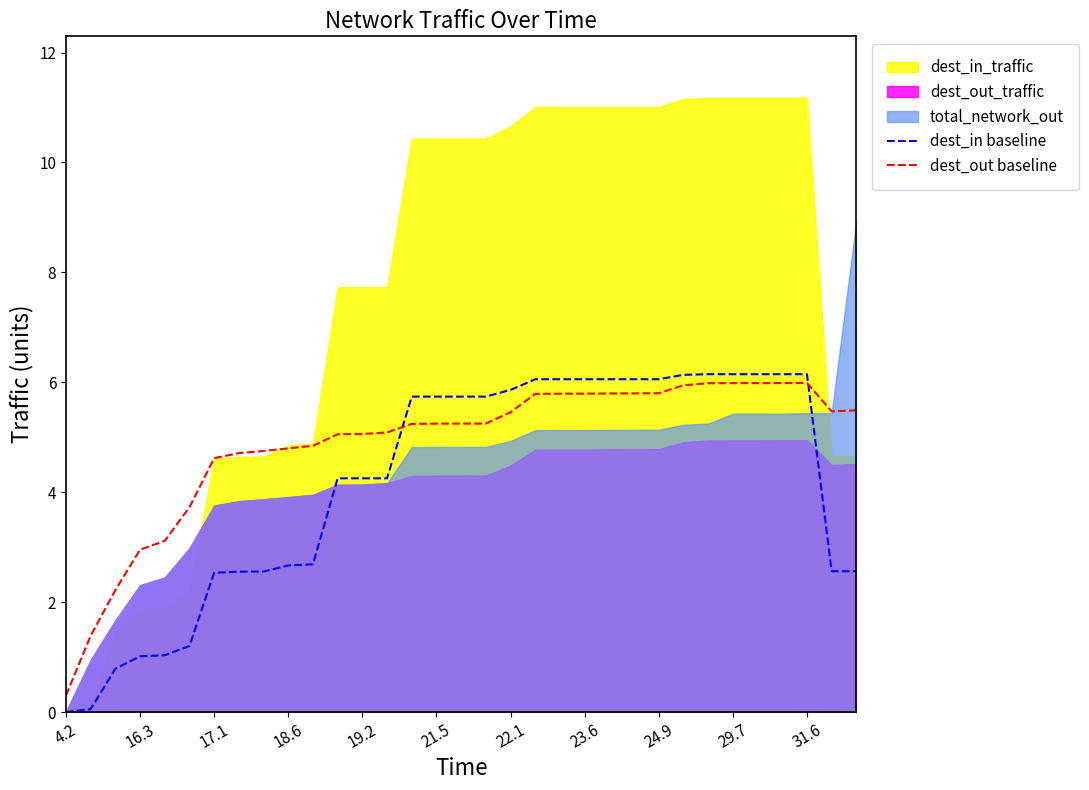

What is the maximum value for dest_in baseline?

6.1